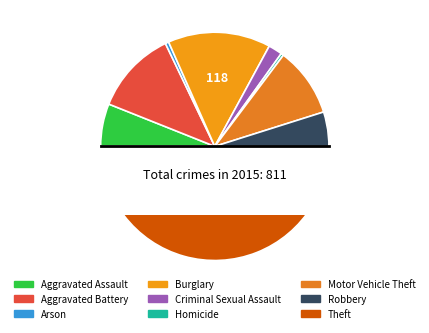

To the nearest percent, what is the difference between the largest and smallest slice percentages?

41%